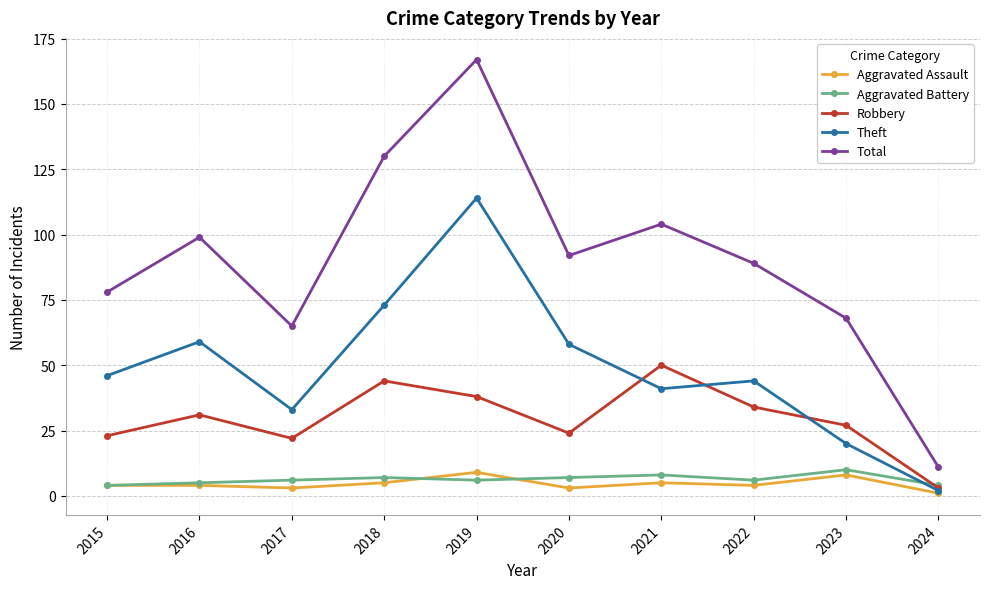

Count the number of categories in the chart.

10